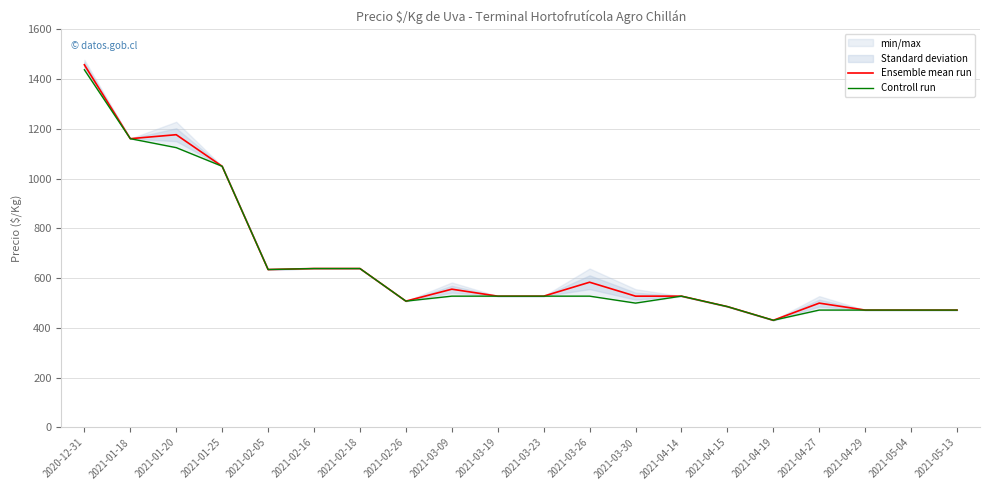

What is the maximum value for Ensemble mean run?

1458